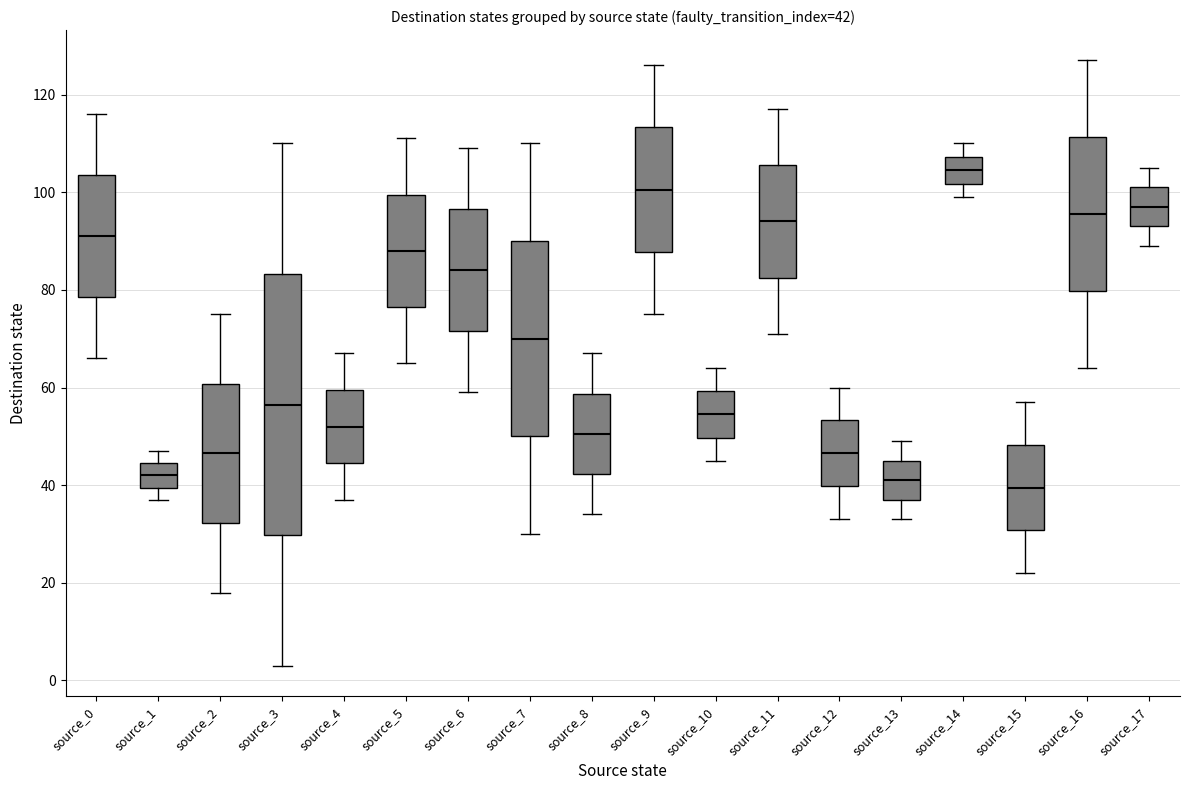

Which box is the tallest, from its lower edge to its upper edge?

source_3